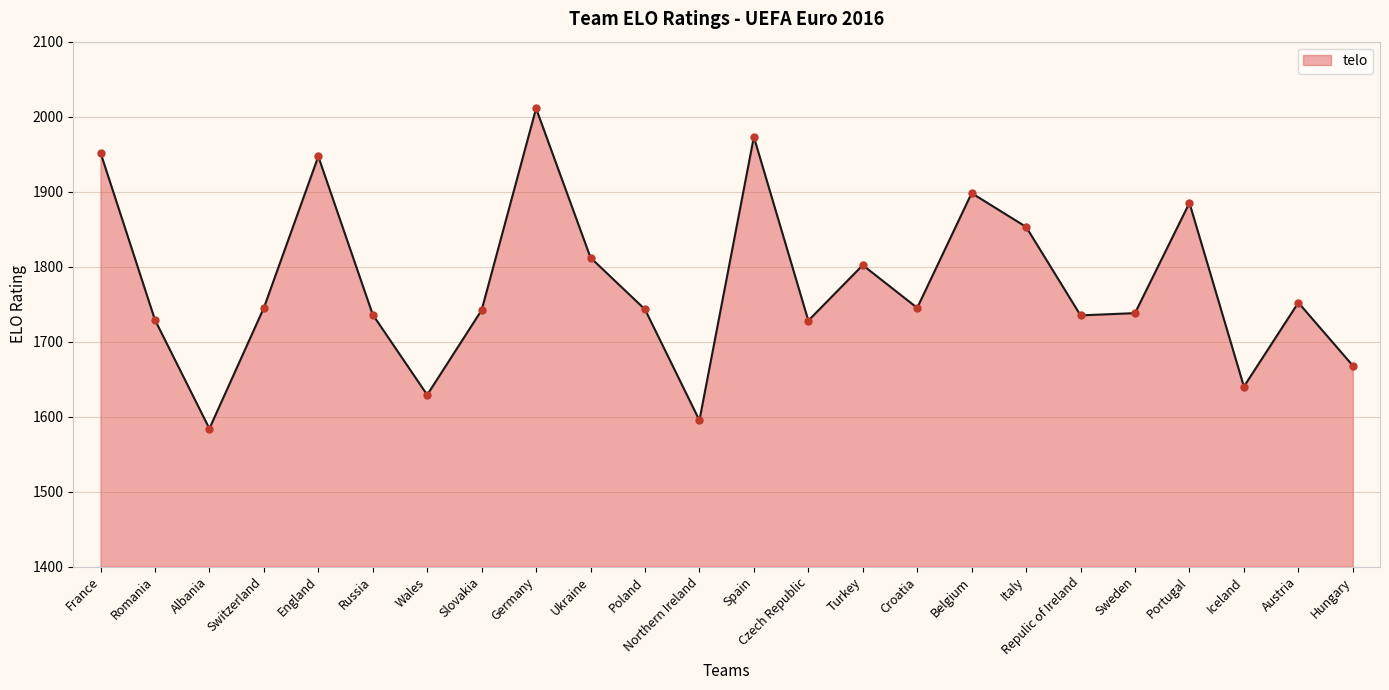

Which has a higher value, Germany or Northern Ireland?

Germany